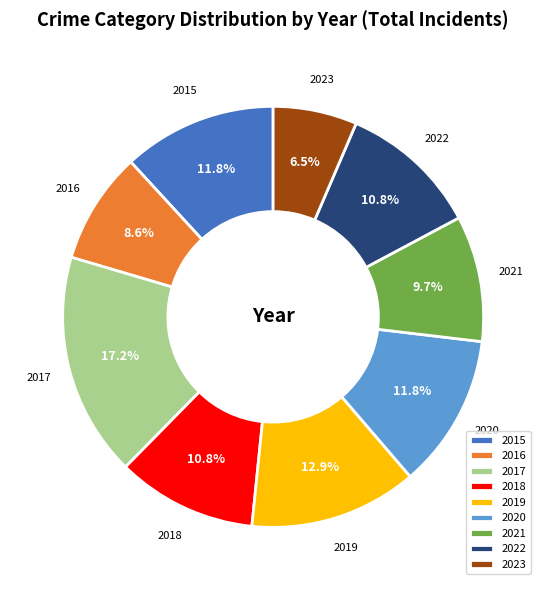

Is it true that 2021 is 20% of the pie?

False